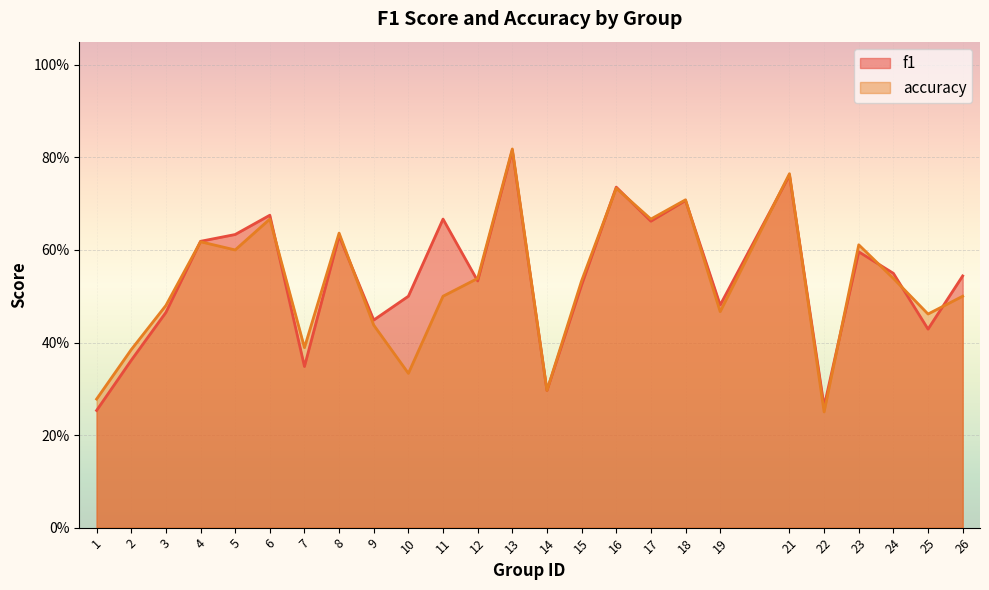

At which category is the sum across all series the highest?

13